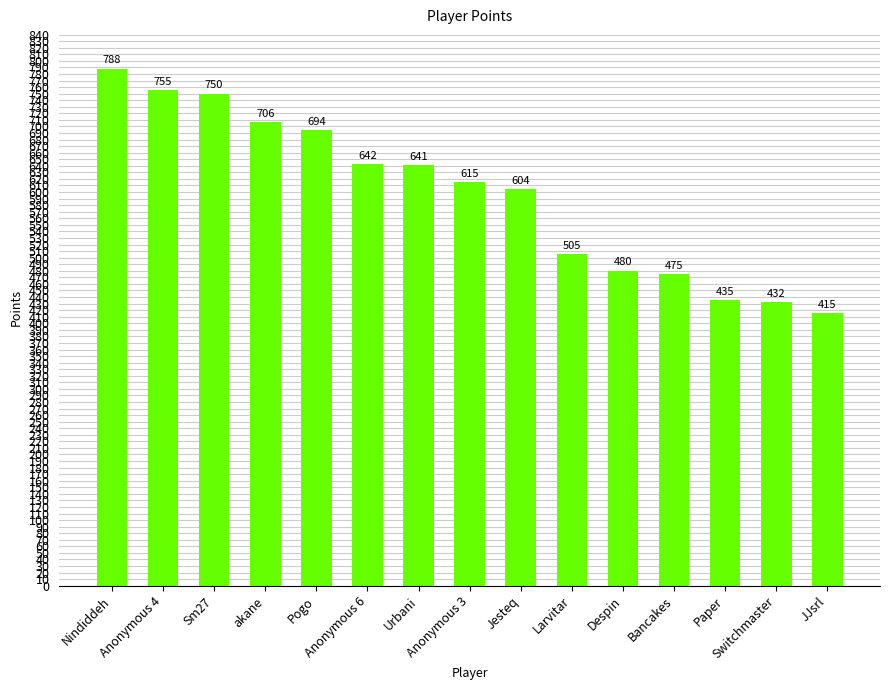

What is the value of the 7th bar from the left?

641